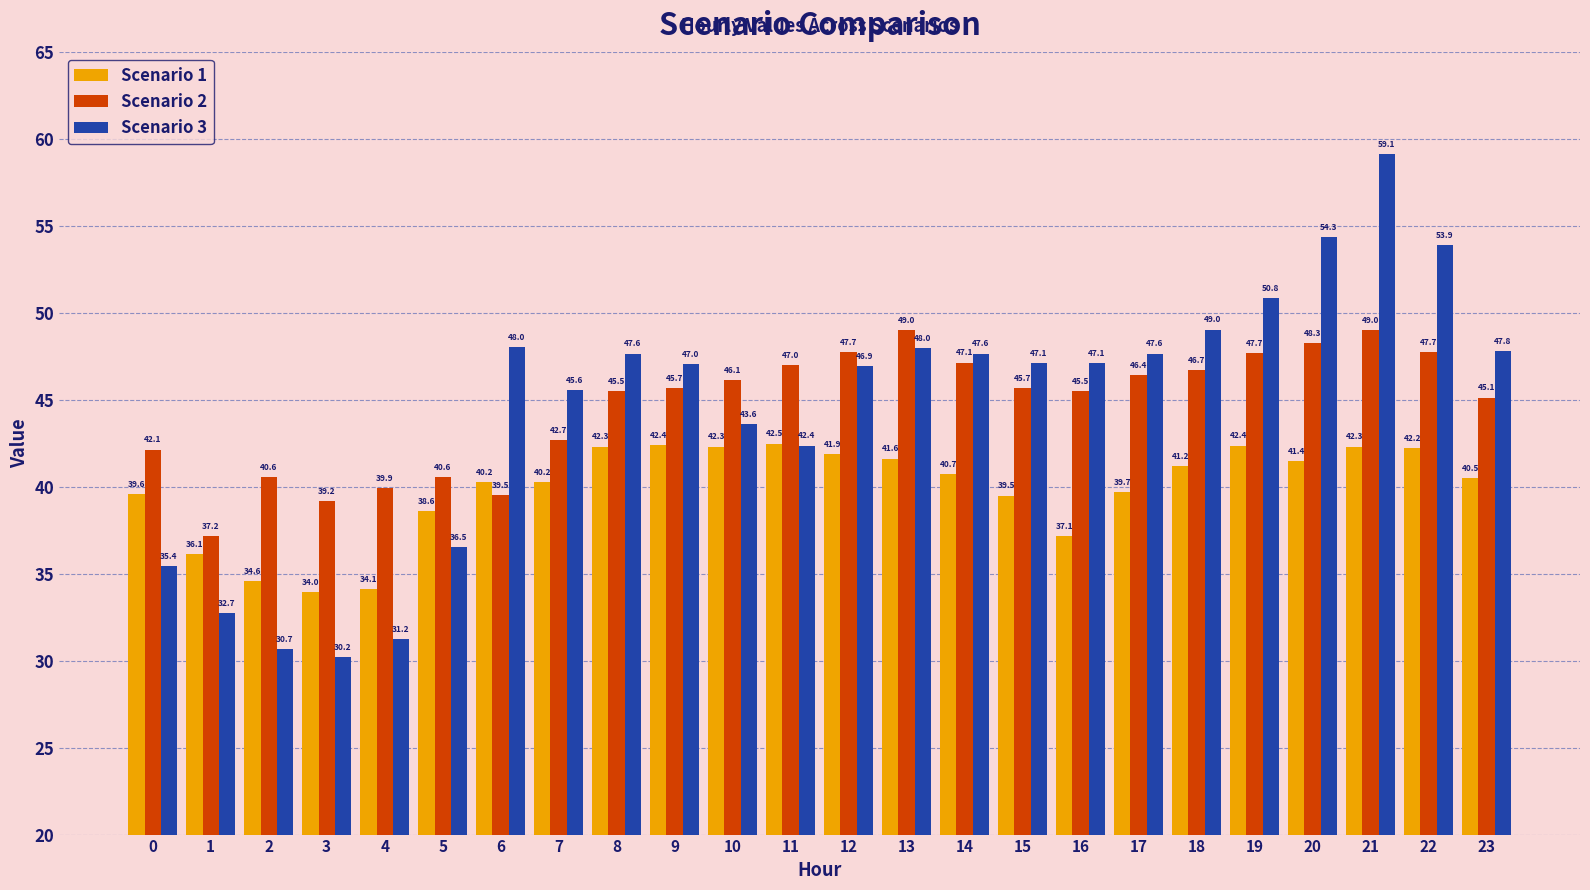

What is the value of the Scenario 3 bar at the 14th from the left?

48.0